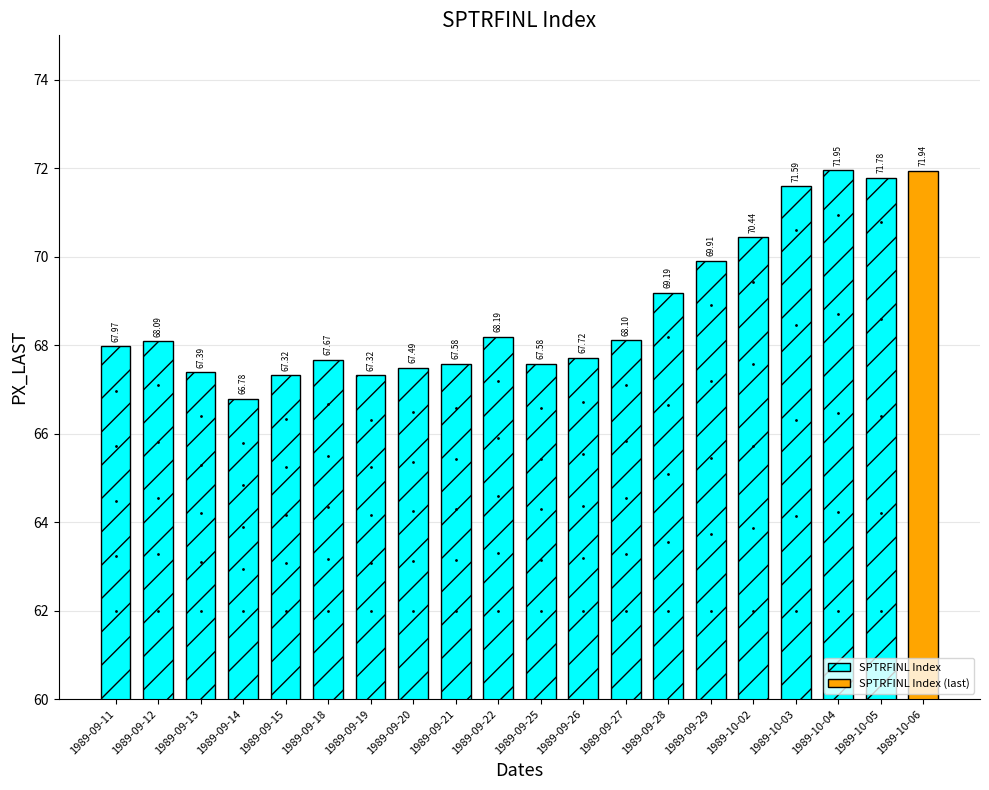

What is the difference between the second highest and minimum values?

5.2